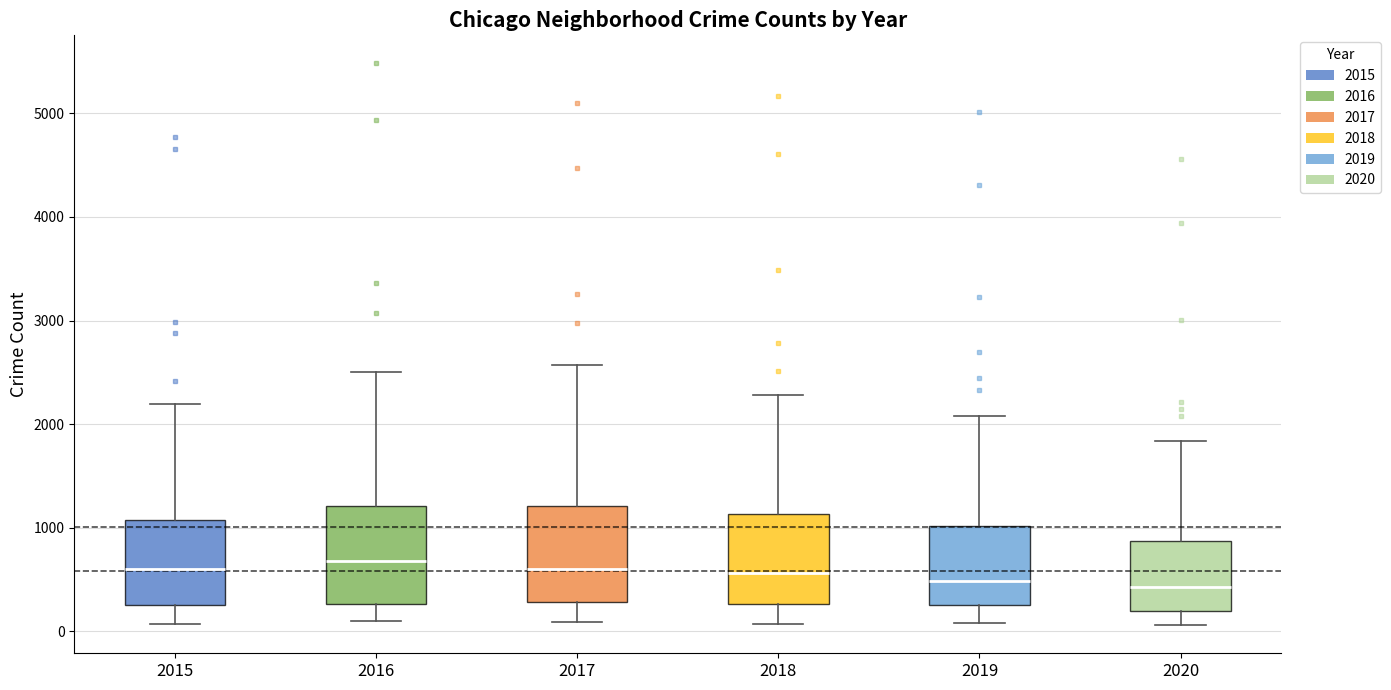

Reading left to right, read every box against the y-axis: the position of its median line, the range the box covers, and the ends of its whiskers. The values are not printed on the chart, so give them approximately, as read against the axis.

2015: median 600, box 300 to 1100, whiskers 100 to 2200
2016: median 700, box 300 to 1200, whiskers 100 to 2500
2017: median 600, box 300 to 1200, whiskers 100 to 2600
2018: median 600, box 300 to 1100, whiskers 100 to 2300
2019: median 500, box 300 to 1000, whiskers 100 to 2100
2020: median 400, box 200 to 900, whiskers 100 to 1800